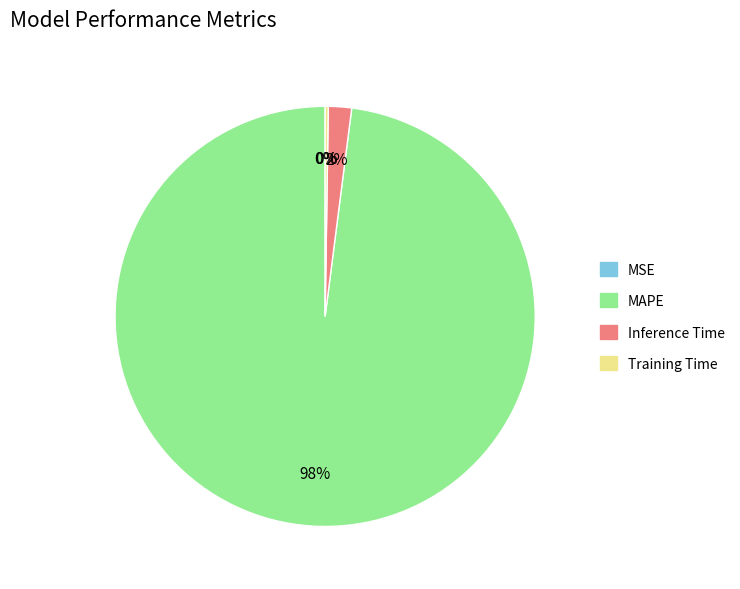

True or false: MAPE accounts for 89% of the total.

False